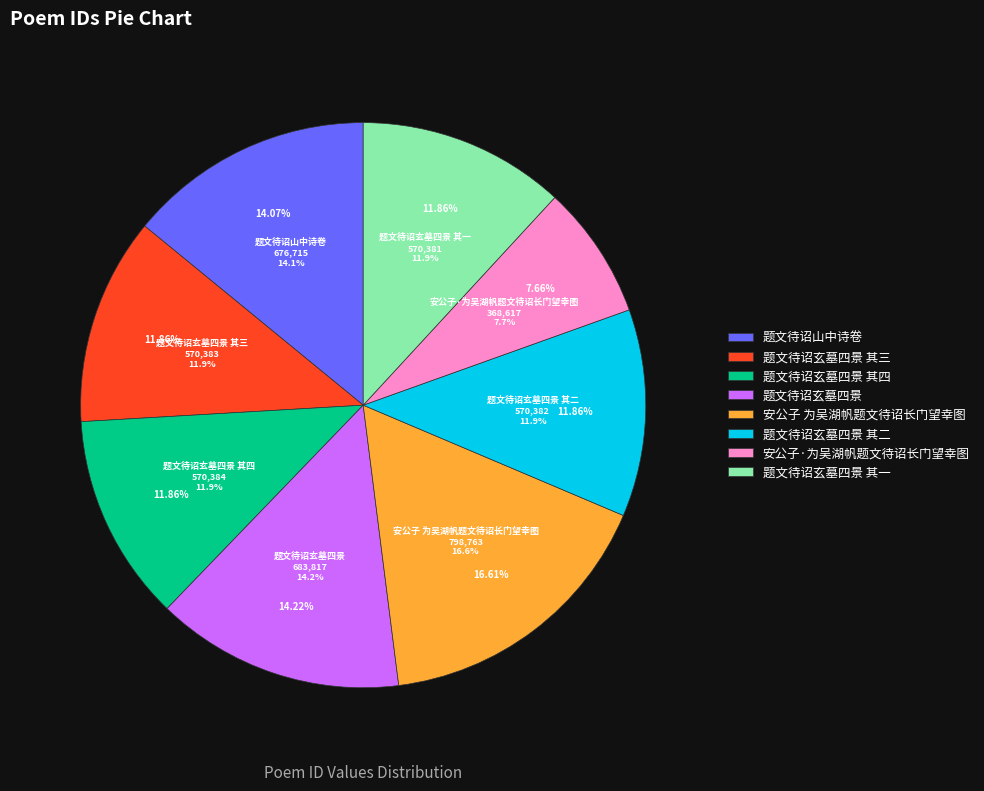

Does any single category account for the majority?

No